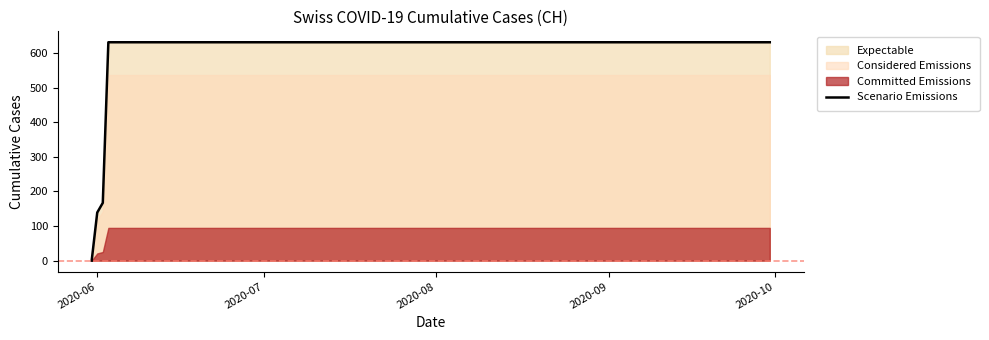

What is the value of the 18th point from the left?

631